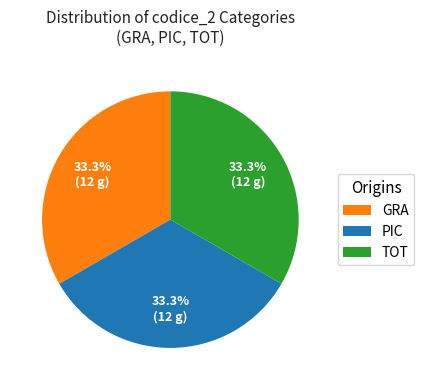

How many slices are in this pie chart?

3